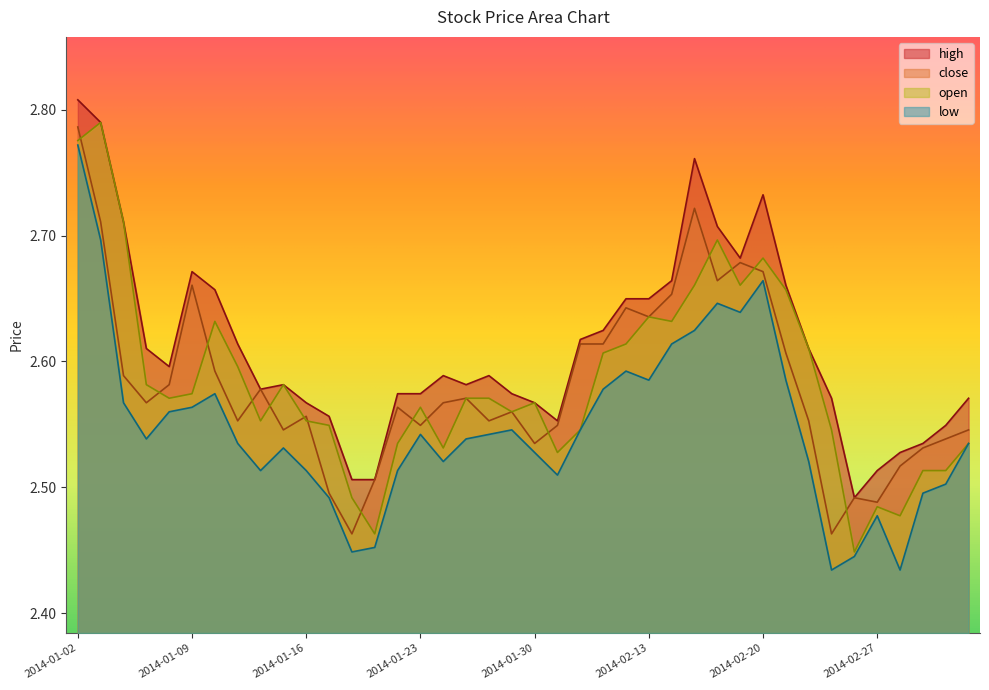

True or false: low and open cross at least once.

False